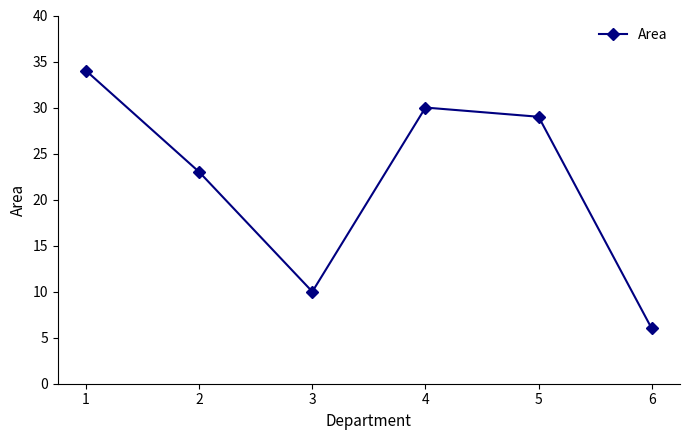

List the labels in order of value, largest first.

1, 4, 5, 2, 3, 6